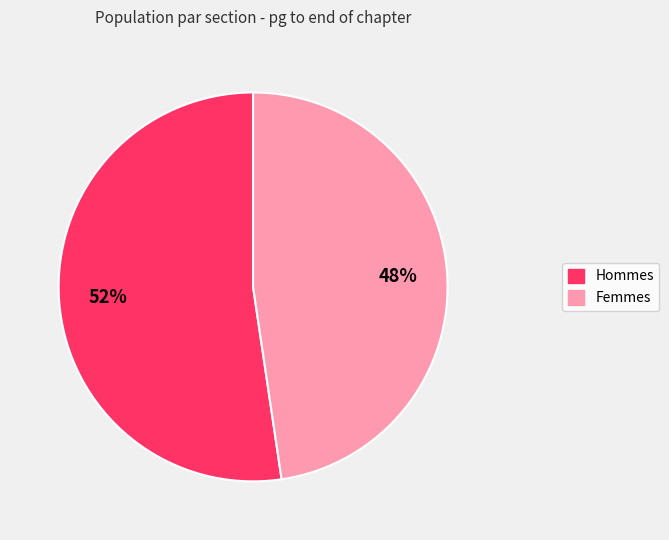

To the nearest percent, what is the average slice percentage?

50%